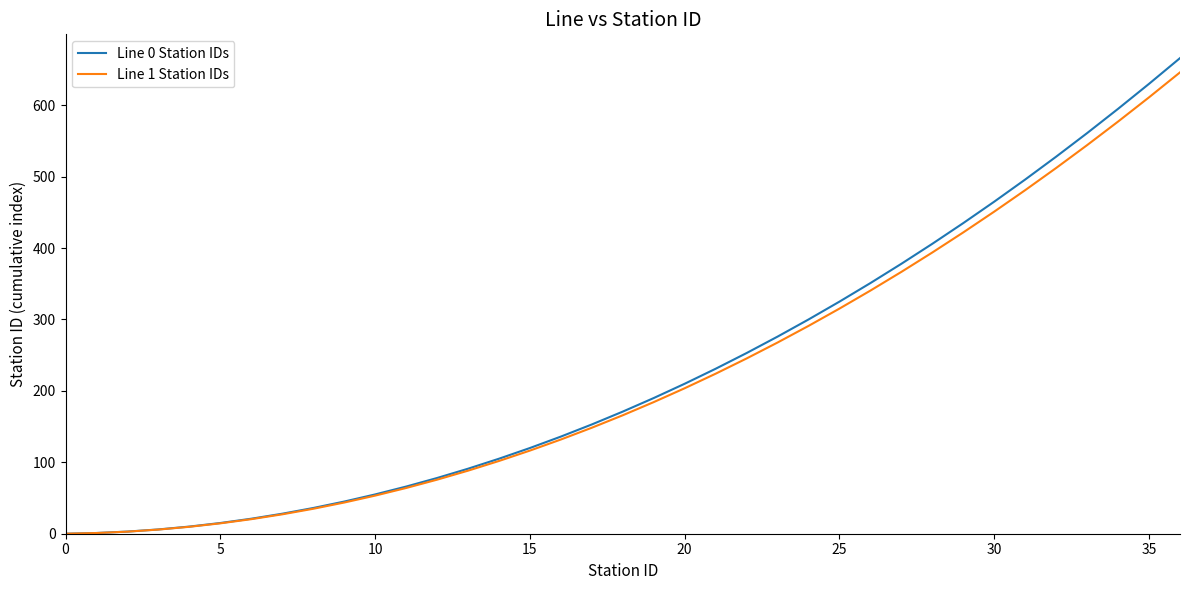

What is the maximum value shown in the chart?

666.0